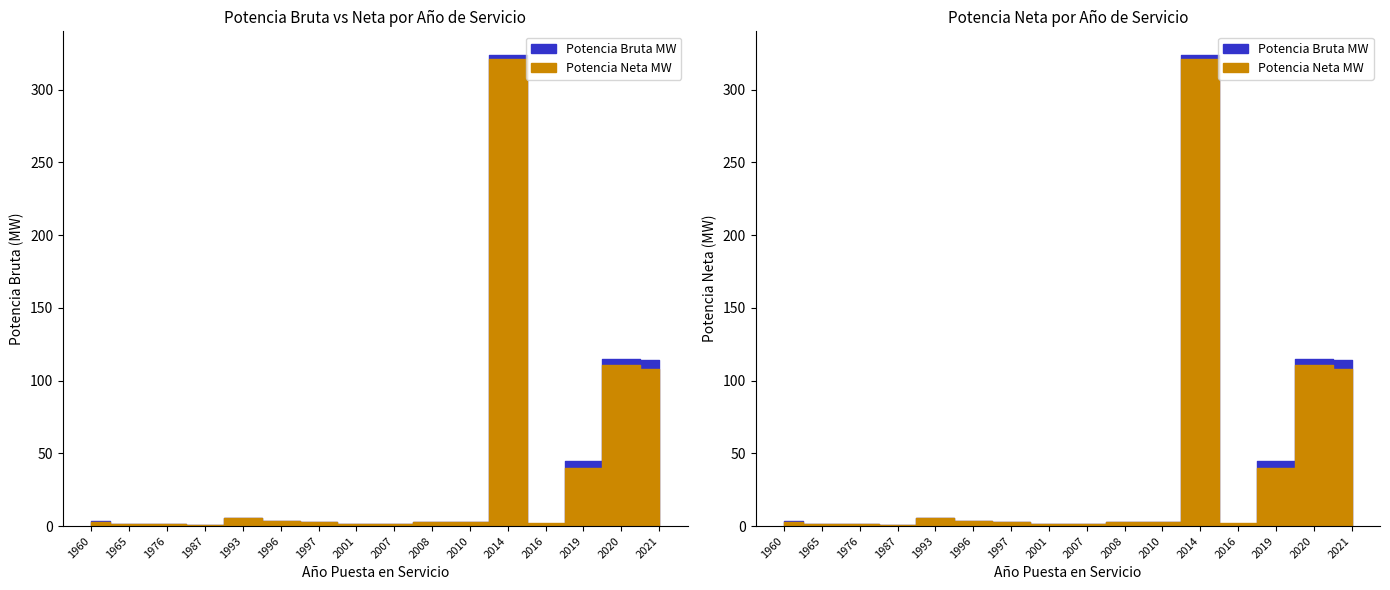

The value of Potencia Bruta MW at 2014 is 323.8. True or false?

True